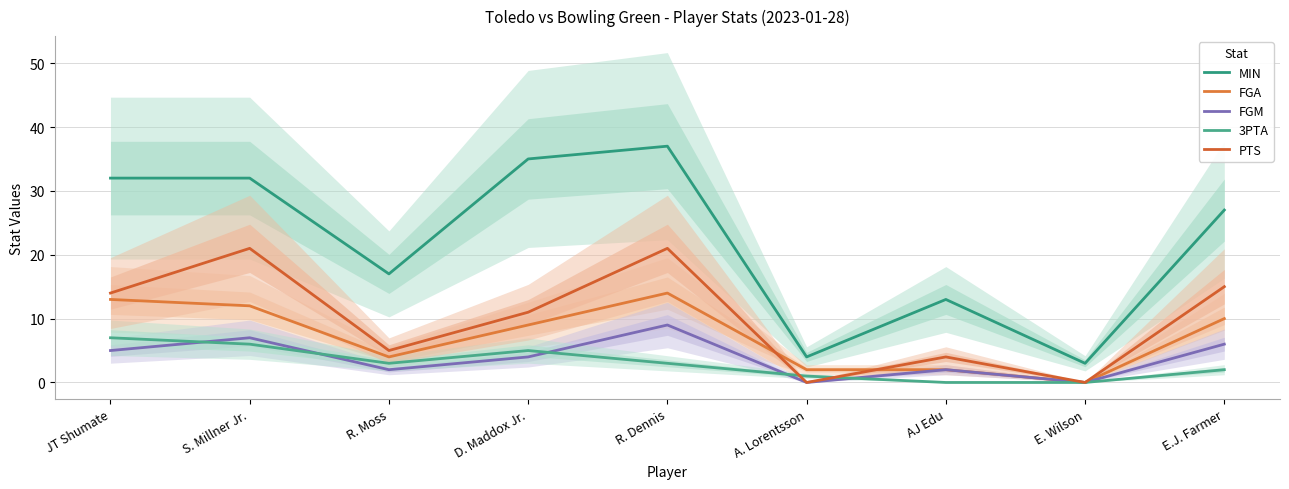

At which label is FGA closest to 7?

D. Maddox Jr.